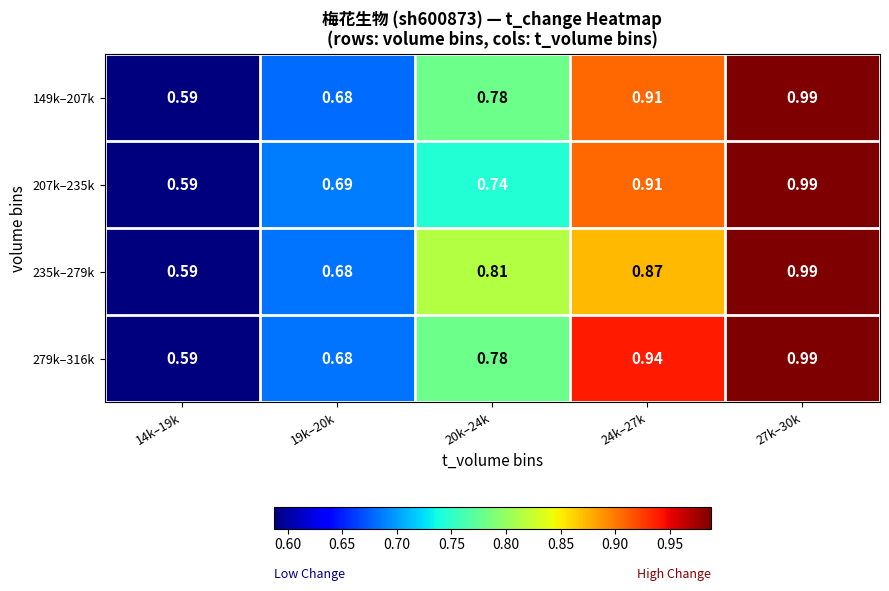

How many categories are shown in the chart?

5